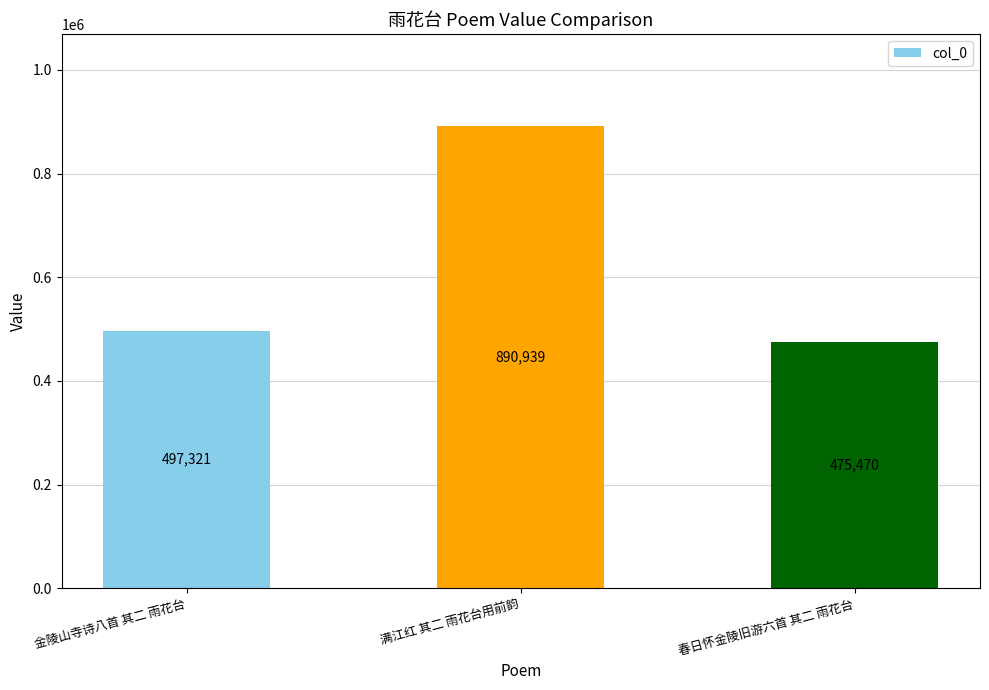

List the labels in order of value, smallest first.

春日怀金陵旧游六首 其二 雨花台, 金陵山寺诗八首 其二 雨花台, 满江红 其二 雨花台用前韵